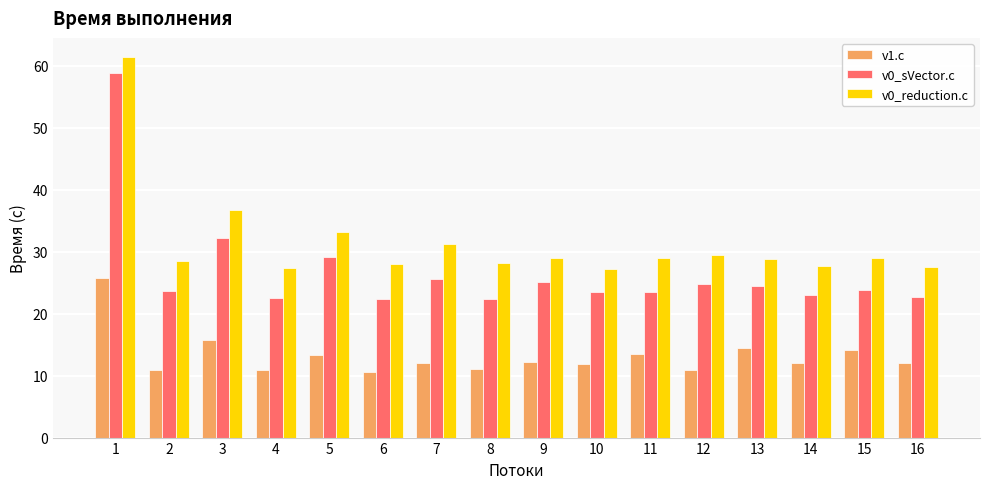

What is the sum of the v1.c values at 16 and 11?

25.4